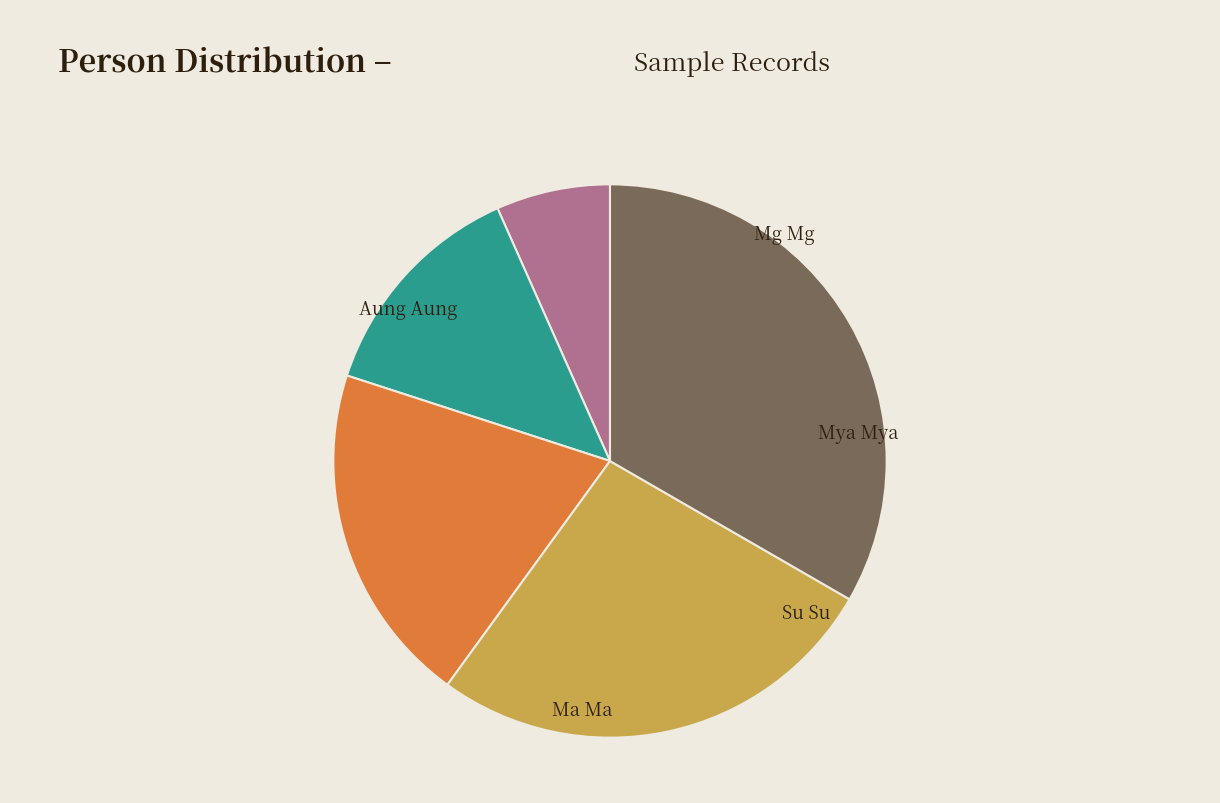

The Mya Mya slice represents 47% of the pie. True or false?

False